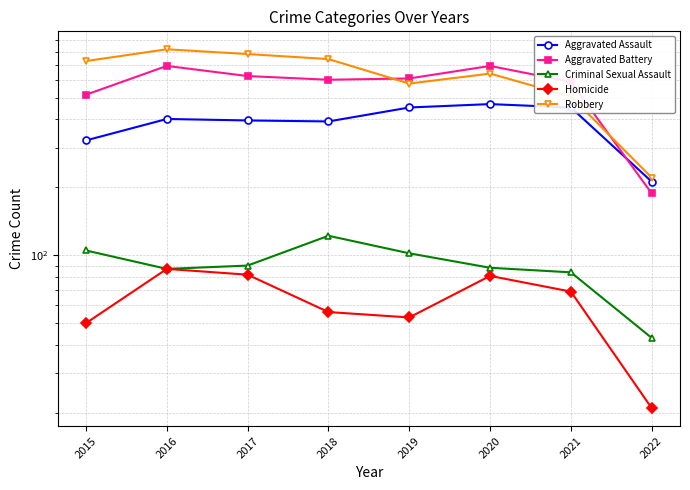

What is the difference between the maximum and second lowest values in the Robbery series?

313